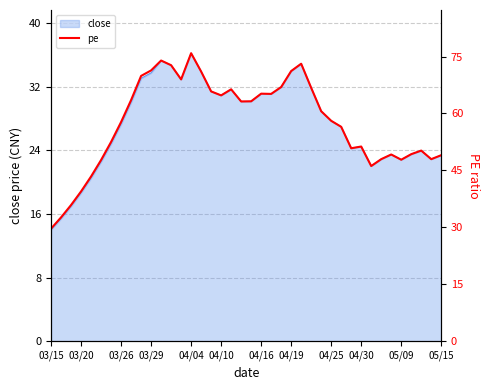

True or false: close has a value of 33.4 at 05/09.

False